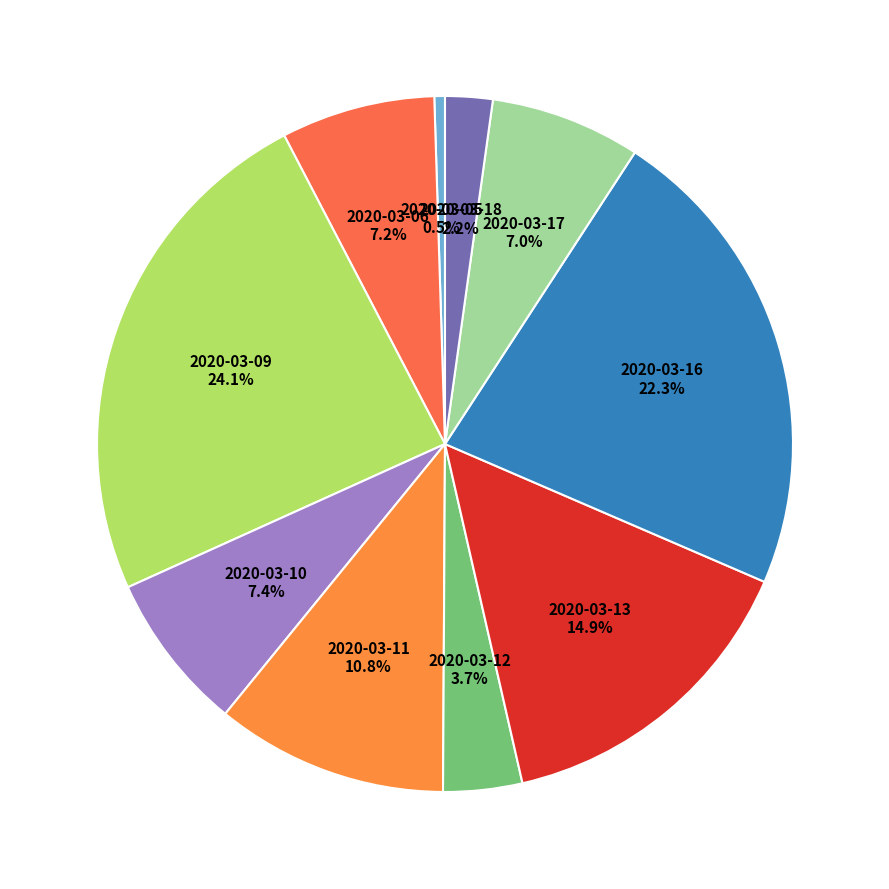

Combined, do 2020-03-06 and 2020-03-17 account for over 50%?

No